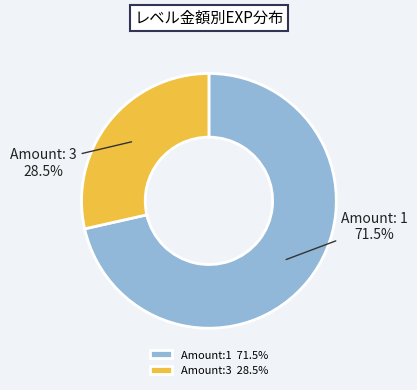

What percentage do Amount:1 71.5% and Amount:3 28.5% together represent?

100.0%